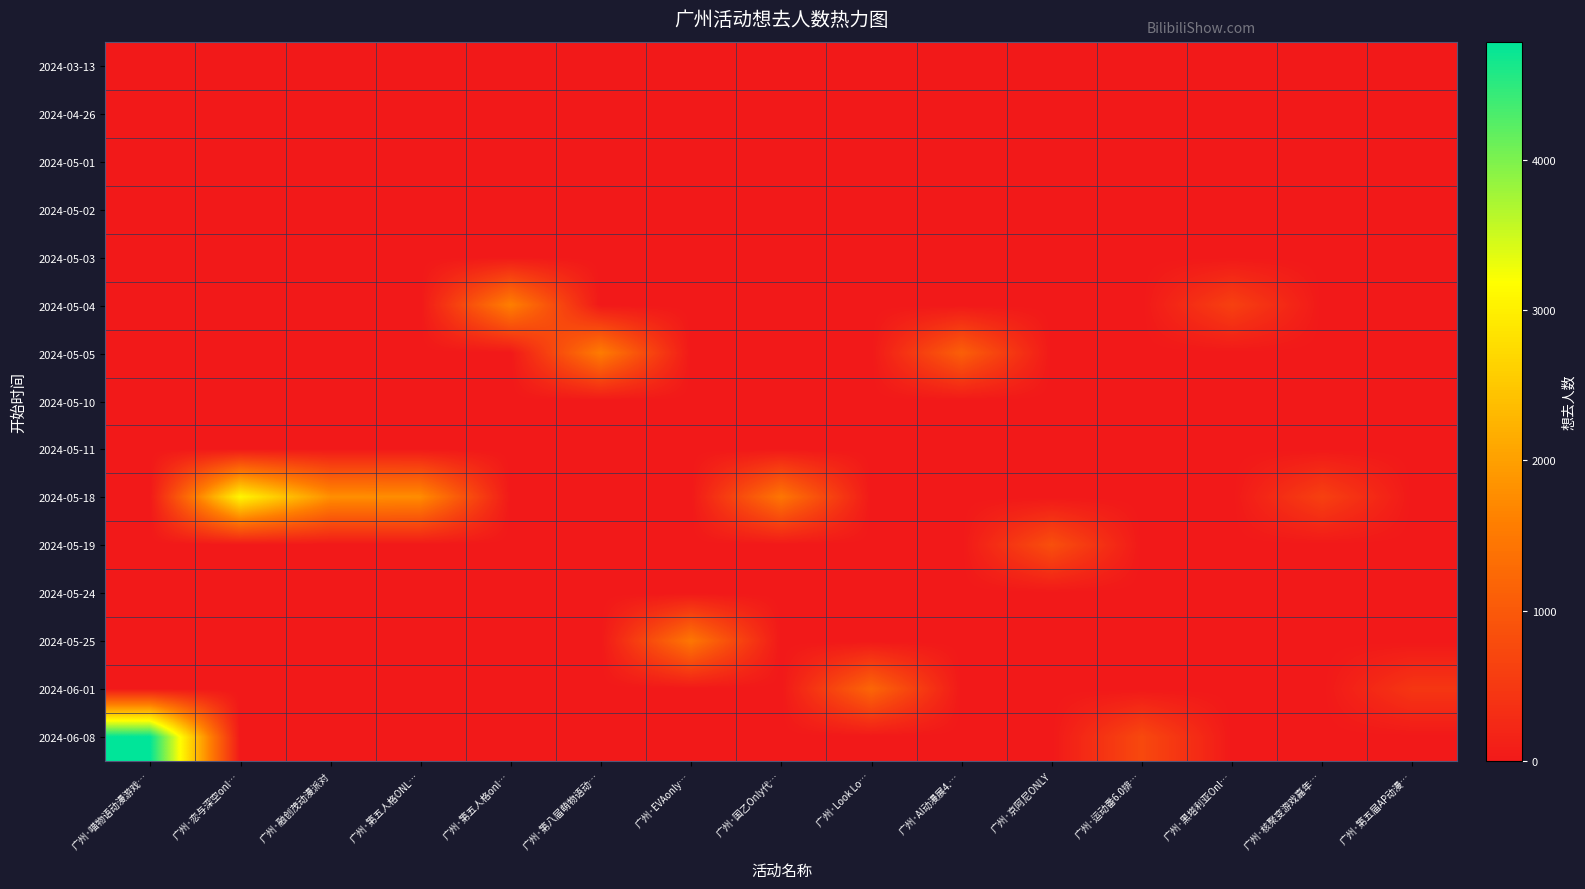

What is the total value across all series at 广州·第八届萌物语动…?

1547